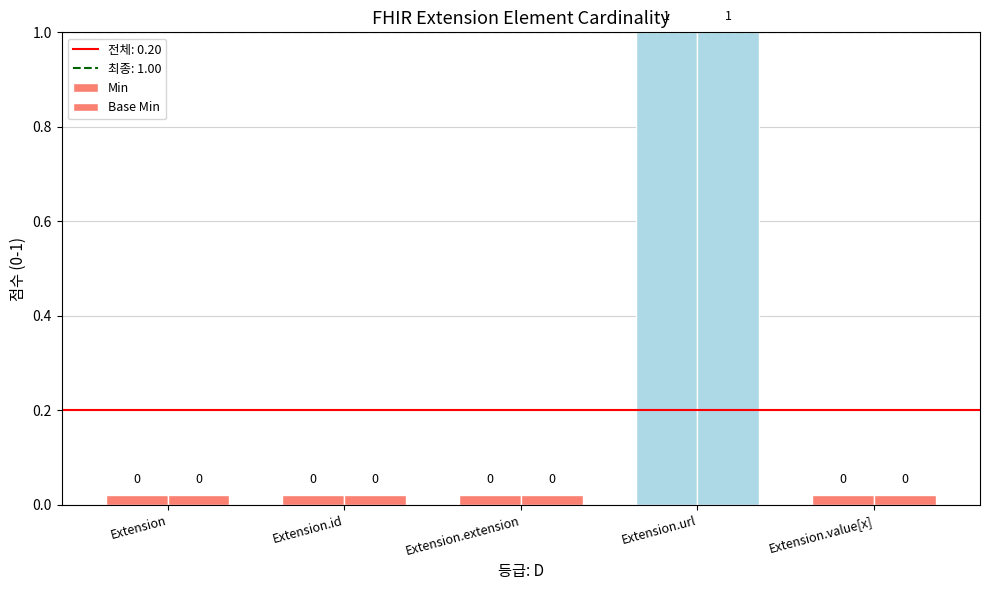

The value of Min at Extension.value[x] is 0. True or false?

True